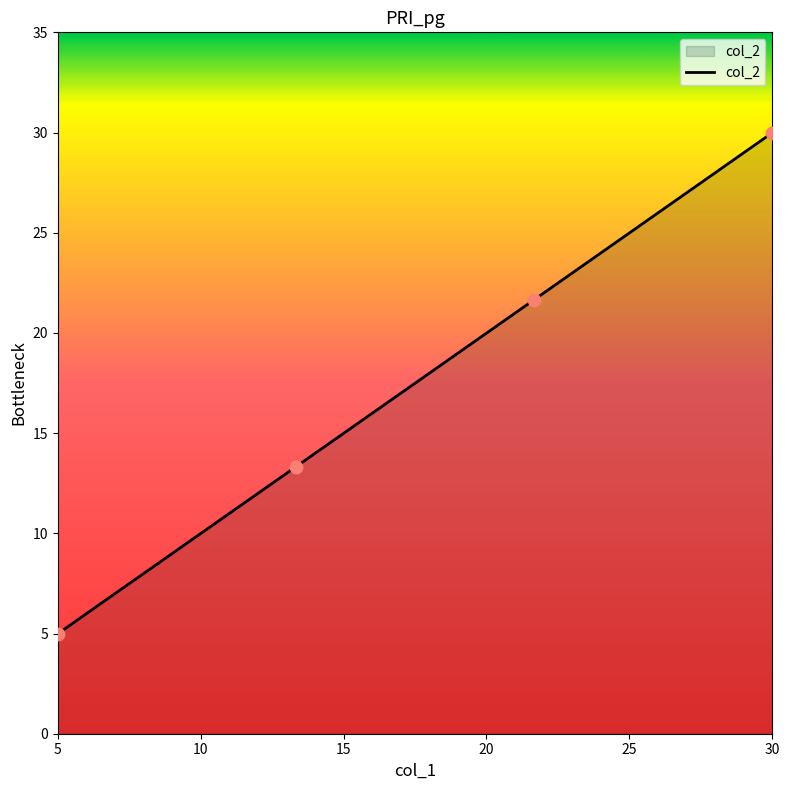

What is the difference between the second highest and minimum values?

16.7